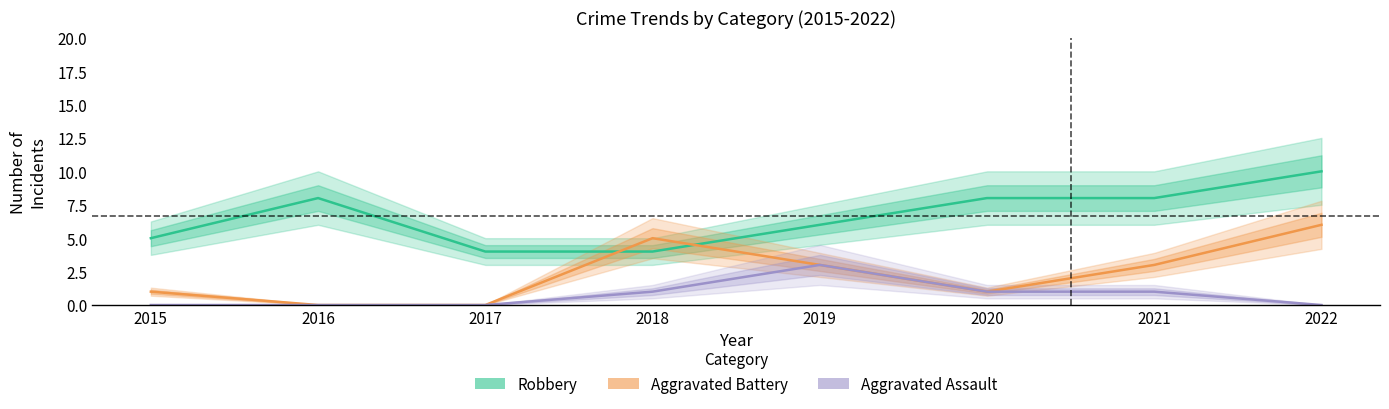

Which series has the widest spread of values?

Robbery